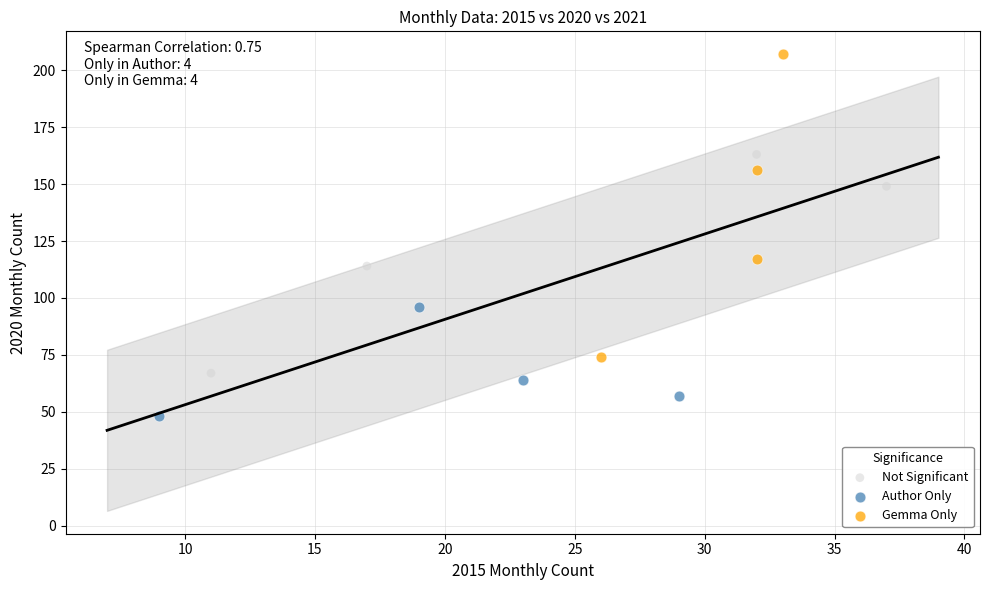

Which series contains the highest Y value?

Gemma Only